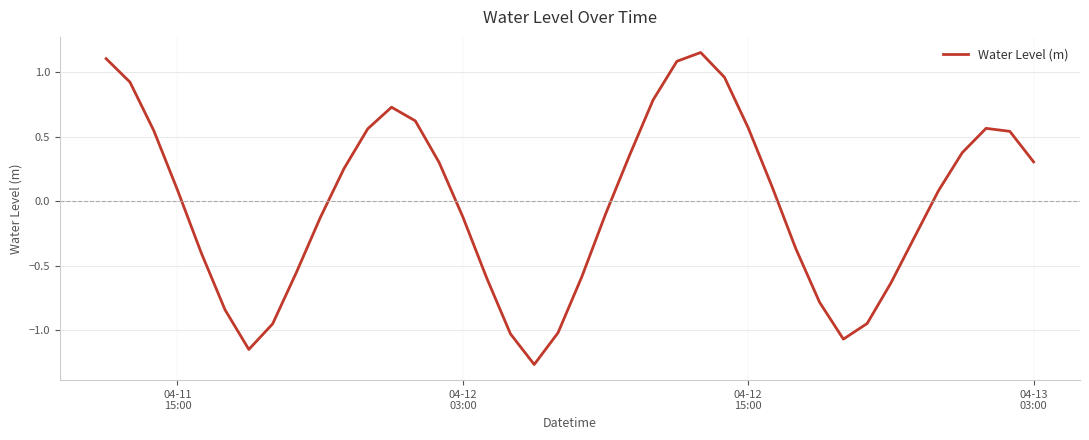

Reading left to right, extract all data points from this chart.

1.1	0.9	0.5	0.1	-0.4	-0.8	-1.1	-1.0	-0.6	-0.1	0.3	0.6	0.7	0.6	0.3	-0.1	-0.6	-1.0	-1.3	-1.0	-0.6	-0.1	0.4	0.8	1.1	1.2	1.0	0.6	0.1	-0.4	-0.8	-1.1	-0.9	-0.6	-0.3	0.1	0.4	0.6	0.5	0.3